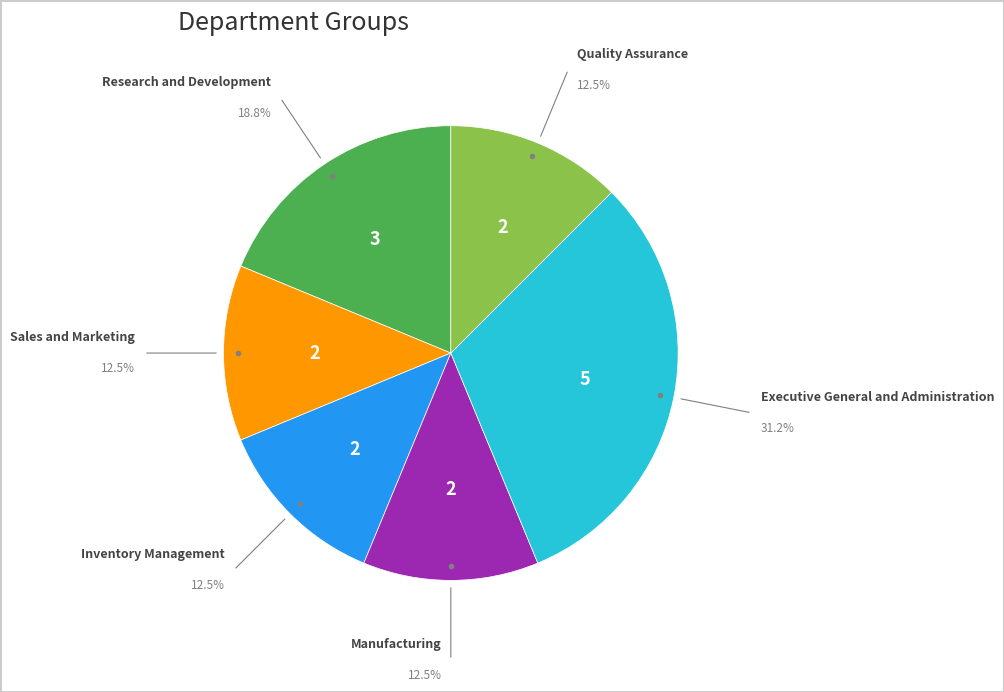

Is there any slice that represents more than half of the pie?

No